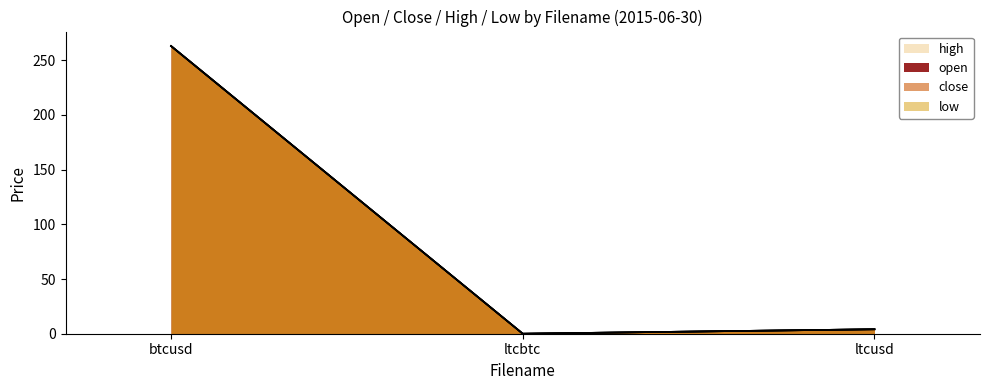

True or false: high has a value of 0.0 at ltcbtc.

False